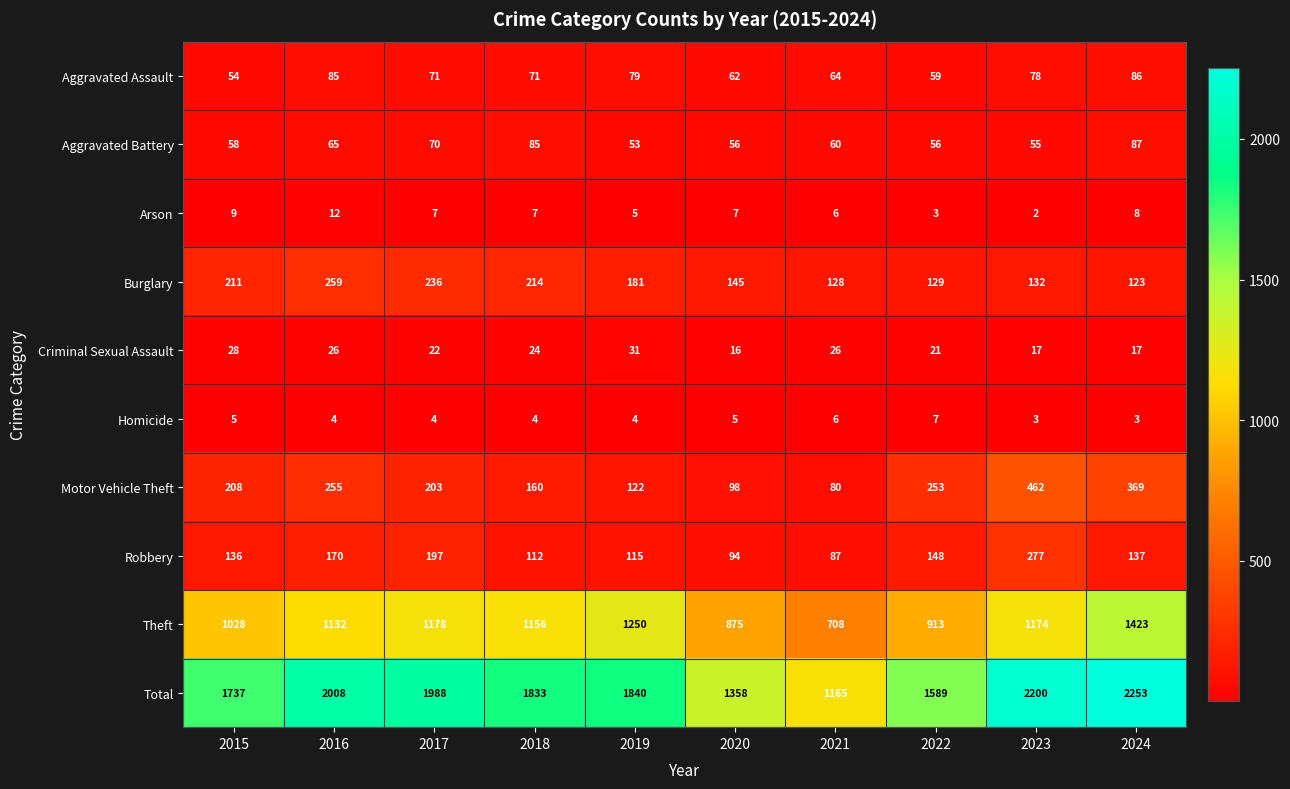

At which label does Robbery first exceed 137?

2016